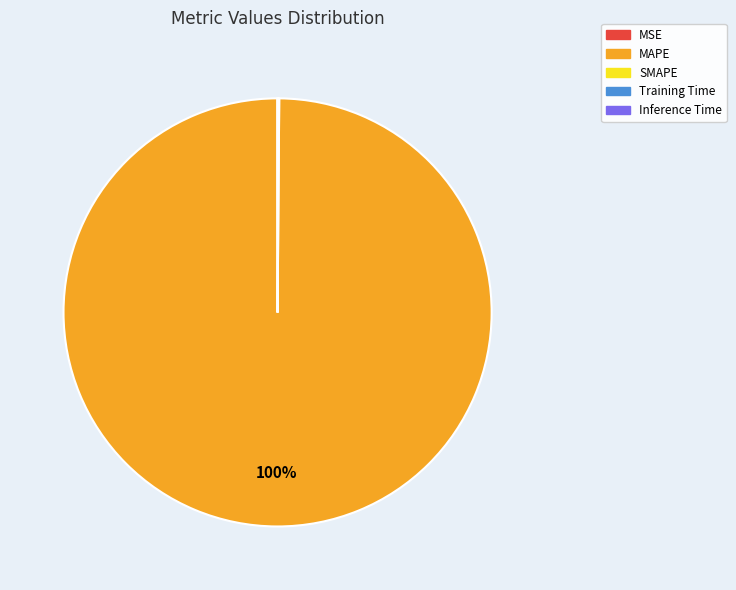

Is there a majority slice in this chart?

Yes